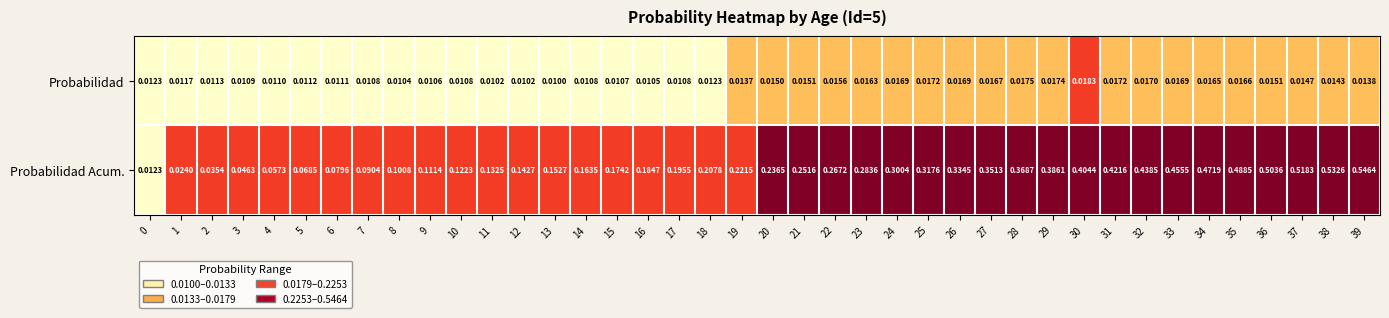

Rank the series by their average value, from highest to lowest.

Probabilidad Acum., Probabilidad